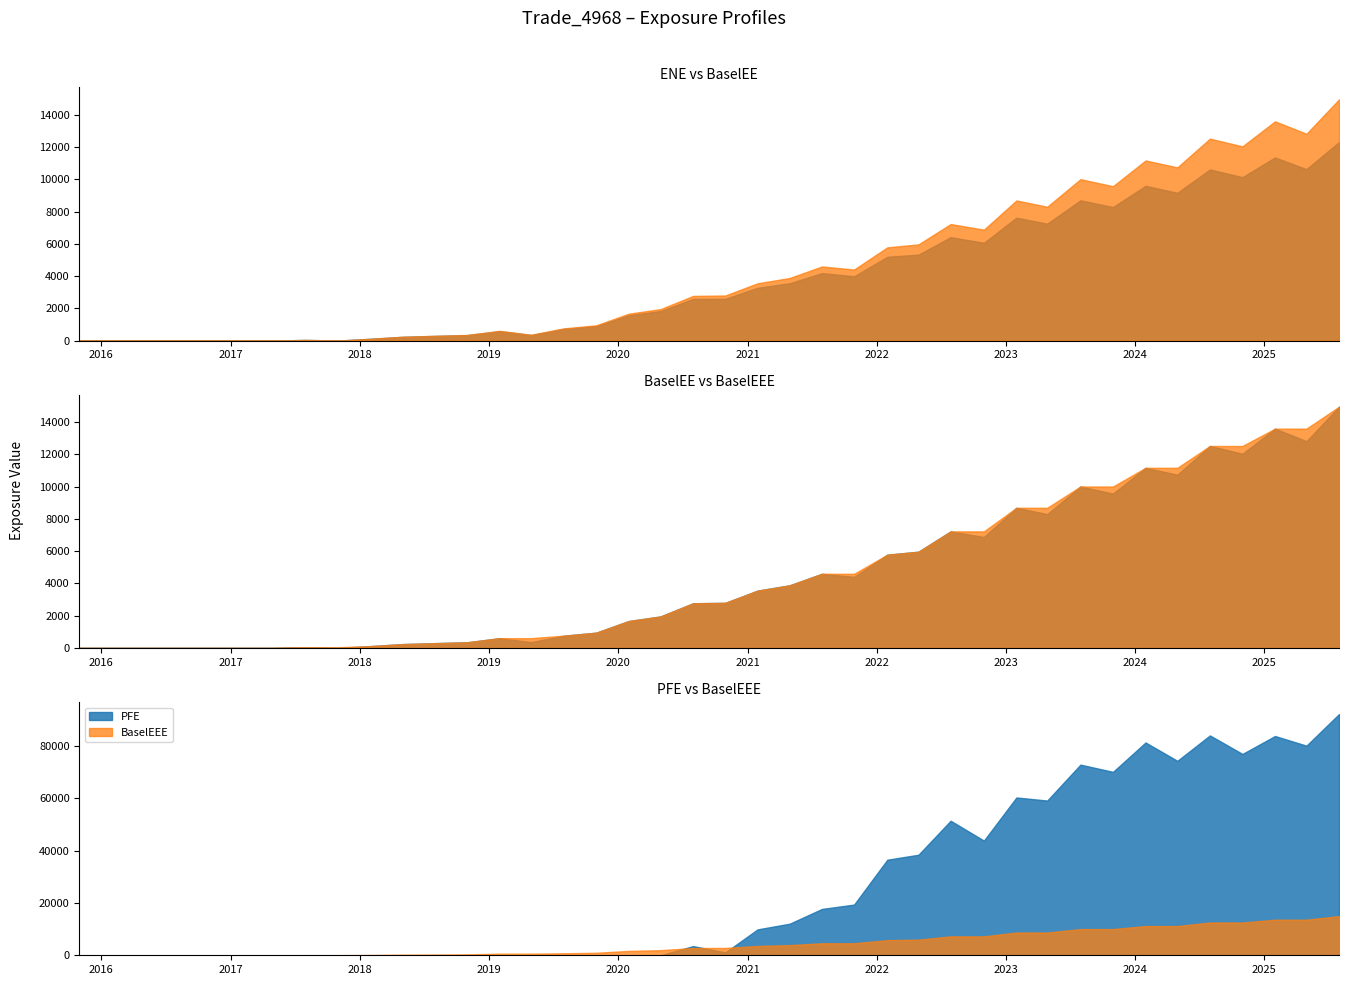

Reading left to right, extract all data points from this chart.

ENE: 0.0	0.0	0.0	0.0	0.0	0.0	0.0	43.3	3.2	111.4	231.5	288.1	338.9	583.0	345.3	723.2	898.9	1574.4	1832.0	2582.8	2591.3	3272.4	3556.1	4184.8	3988.3	5197.8	5329.1	6413.4	6063.5	7623.4	7247.1	8698.1	8279.3	9593.8	9163.4	10610.0	10132.5	11353.4	10631.0	12305.6
BaselEE: 0.0	0.0	0.0	0.0	0.0	0.0	0.0	44.0	3.3	113.8	237.5	296.7	350.3	605.4	360.3	758.1	946.9	1668.4	1952.9	2770.1	2795.9	3551.8	3882.5	4596.0	4406.2	5781.0	5964.5	7225.1	6877.1	8688.5	8297.1	10007.1	9570.9	11166.5	10738.5	12520.6	12040.8	13593.4	12821.8	14953.8
BaselEEE: 0.0	0.0	0.0	0.0	0.0	0.0	0.0	44.0	44.0	113.8	237.5	296.7	350.3	605.4	605.4	758.1	946.9	1668.4	1952.9	2770.1	2795.9	3551.8	3882.5	4596.0	4596.0	5781.0	5964.5	7225.1	7225.1	8688.5	8688.5	10007.1	10007.1	11166.5	11166.5	12520.6	12520.6	13593.4	13593.4	14953.8
PFE: 0.0	0.0	0.0	0.0	0.0	0.0	0.0	0.0	0.0	0.0	0.0	0.0	0.0	0.0	0.0	0.0	0.0	0.0	0.0	3506.1	1101.3	9882.4	12066.2	17699.7	19370.8	36509.8	38406.4	51409.1	43812.7	60297.9	59117.2	72841.7	70079.7	81309.5	74299.9	84009.2	76922.8	83782.9	80093.6	92173.8